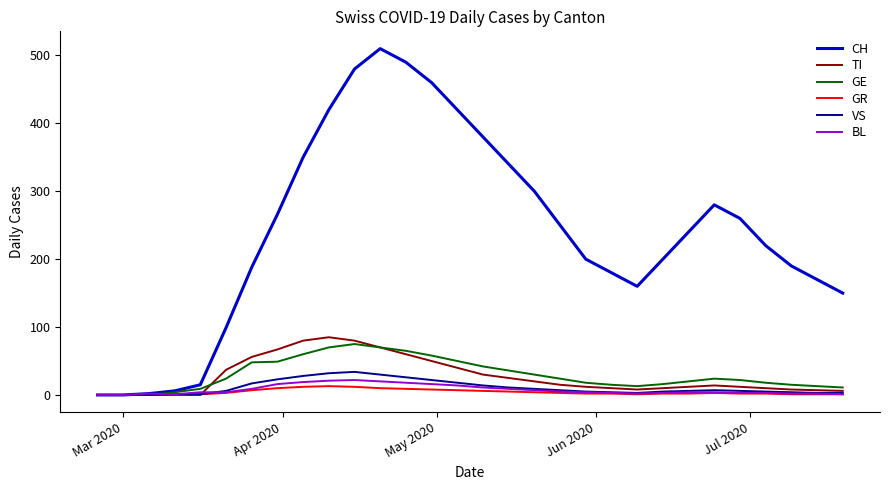

Which series has the largest range (max minus min)?

CH